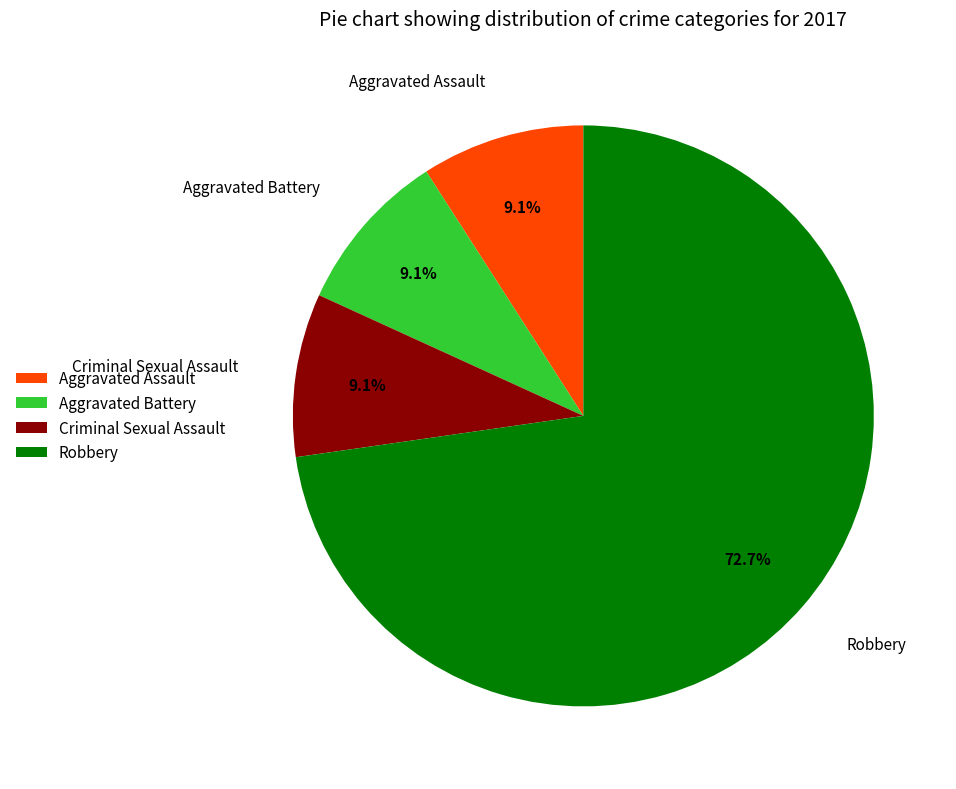

What percentage is the Aggravated Battery slice, to the nearest percent?

9%